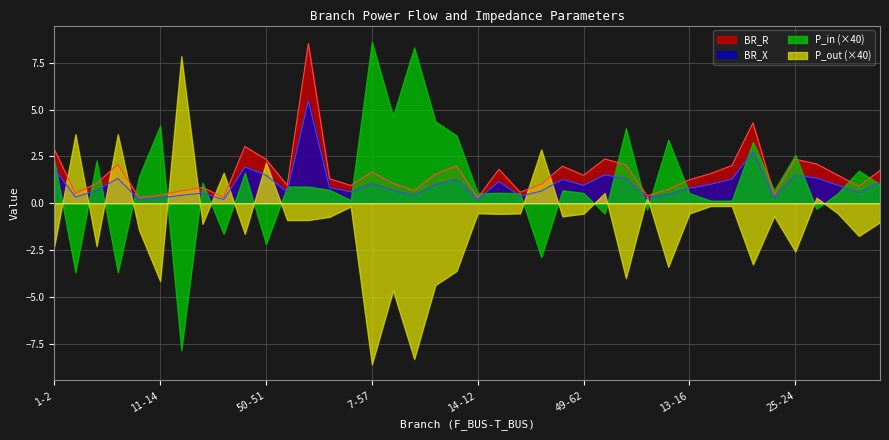

At which category is the sum across all series the highest?

6-8